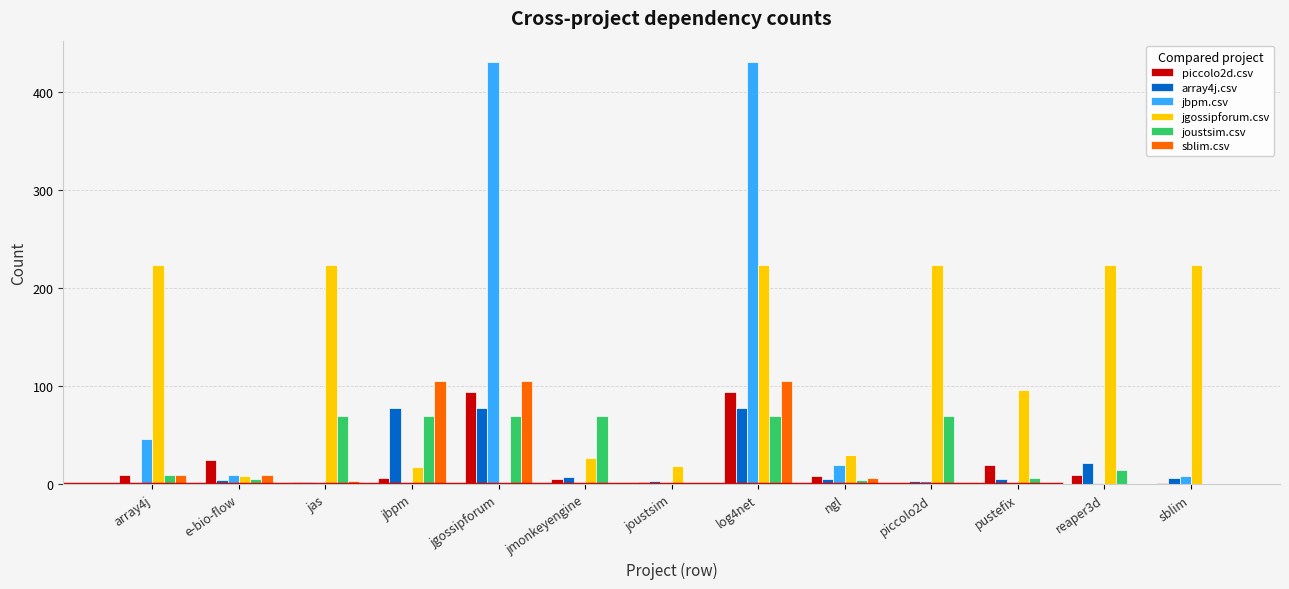

Is the value of jbpm.csv at jbpm greater than the value of joustsim.csv at reaper3d?

No